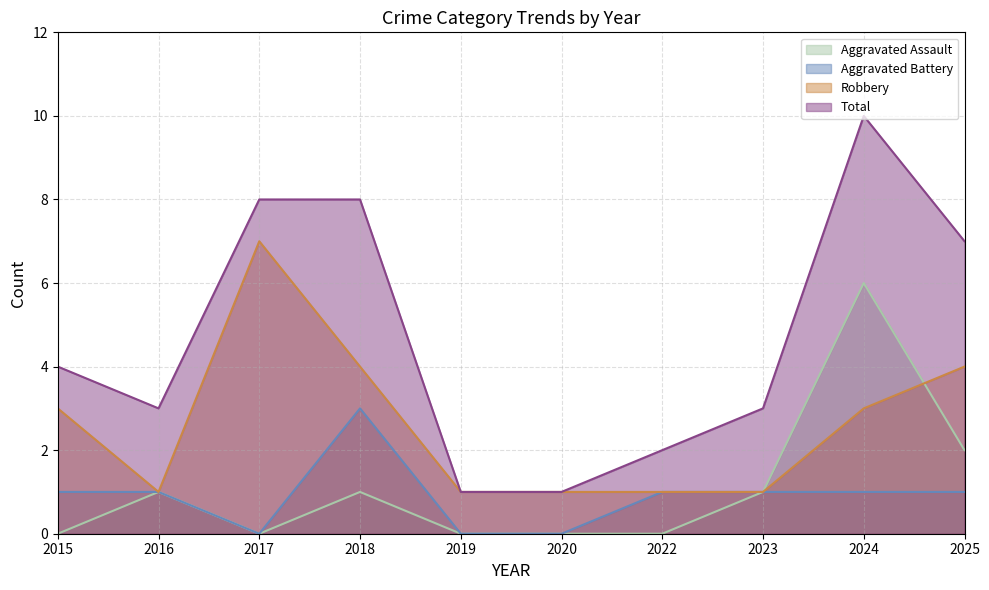

Where is the first local maximum for Total?

2024